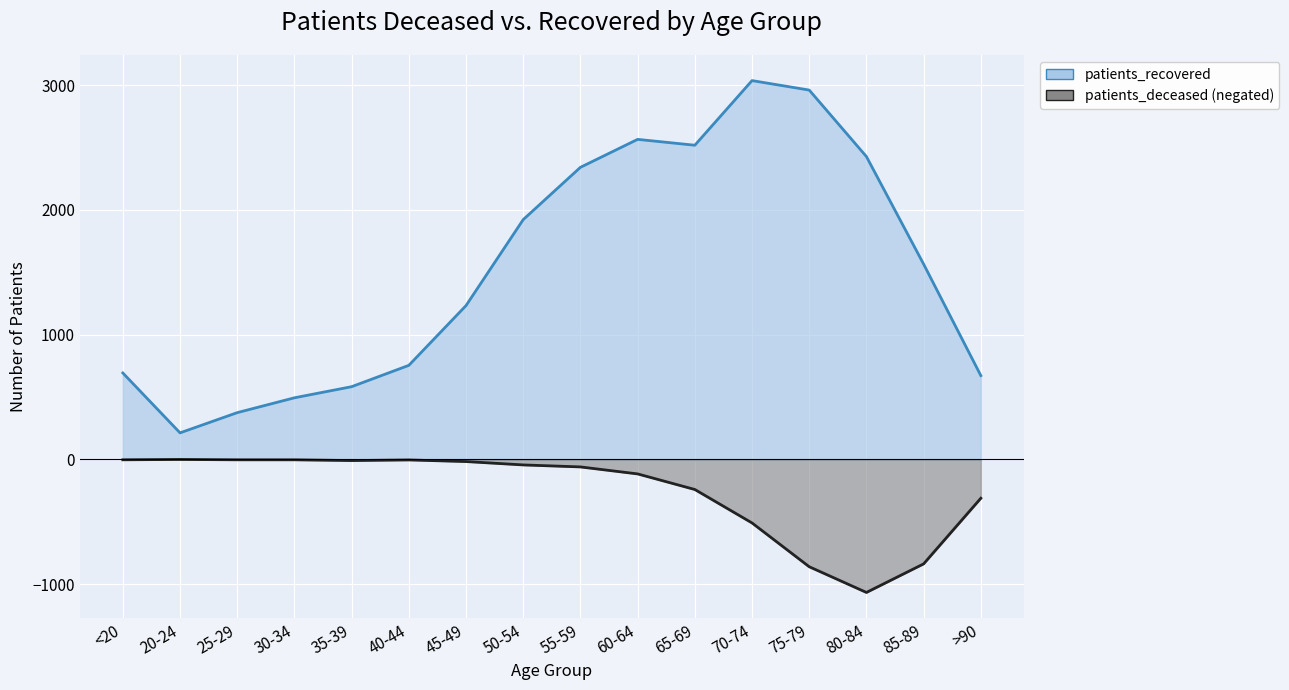

True or false: patients_deceased and patients_recovered cross at least once.

False